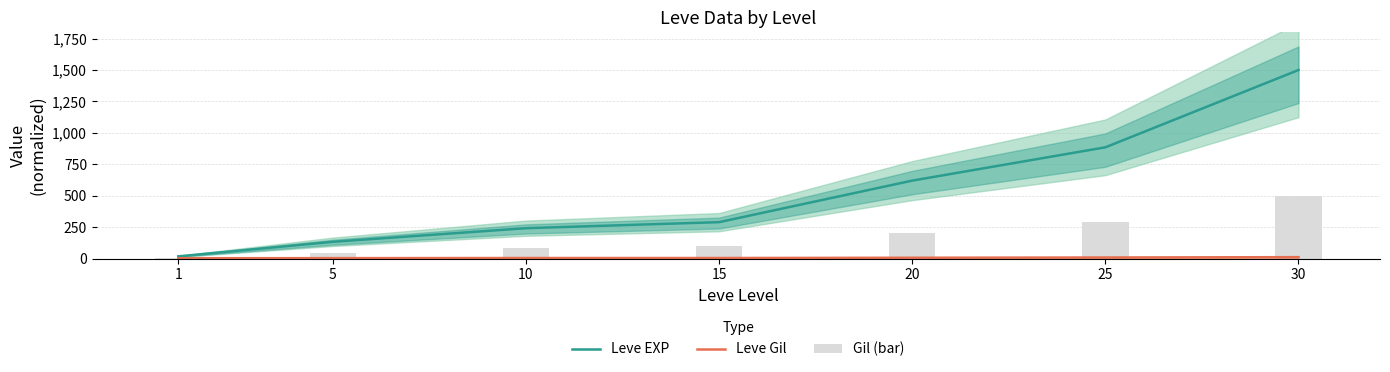

Reading left to right, what are all the values shown in this chart?

Leve EXP: 18.1	133.9	242.1	290.1	620.5	885.3	1500.0
Leve Gil: 3.2	4.0	4.9	5.0	7.1	9.1	11.8
Gil (bar): 6.0	44.6	80.7	96.7	206.8	295.1	500.0